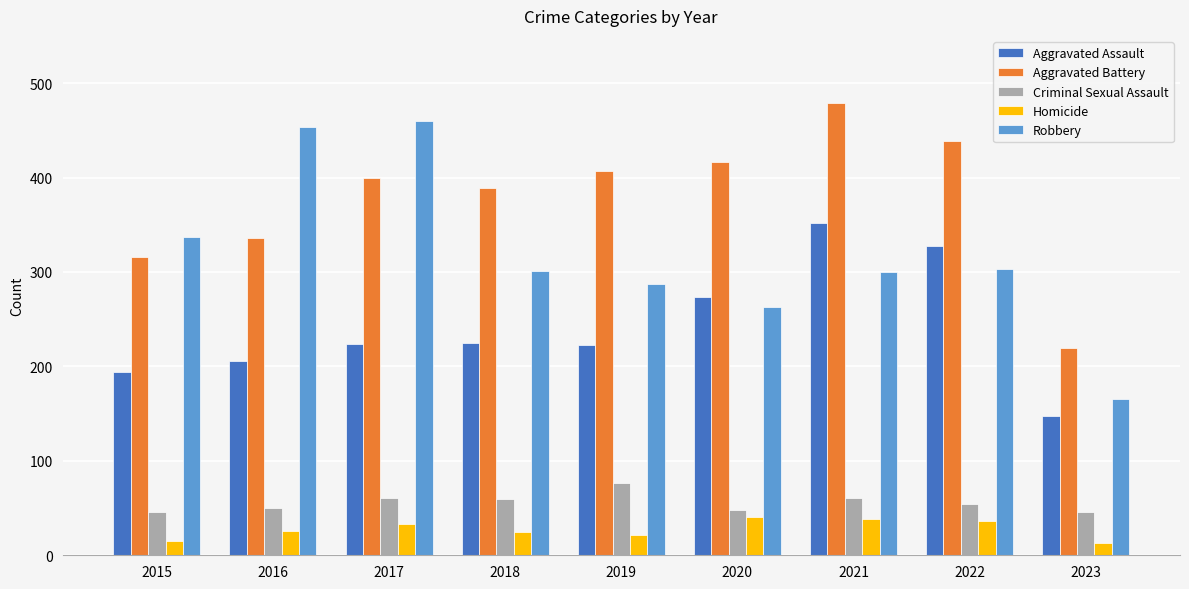

Which series has the largest range (max minus min)?

Robbery